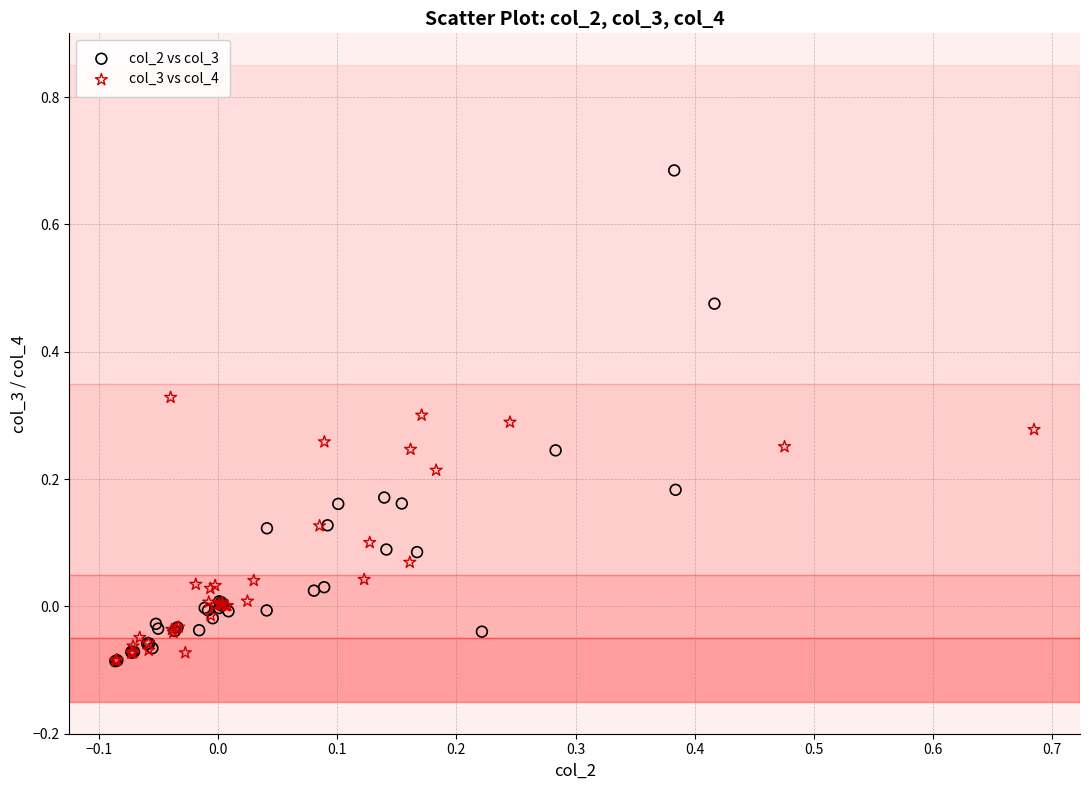

Which series contains the highest Y value?

col_2 vs col_3